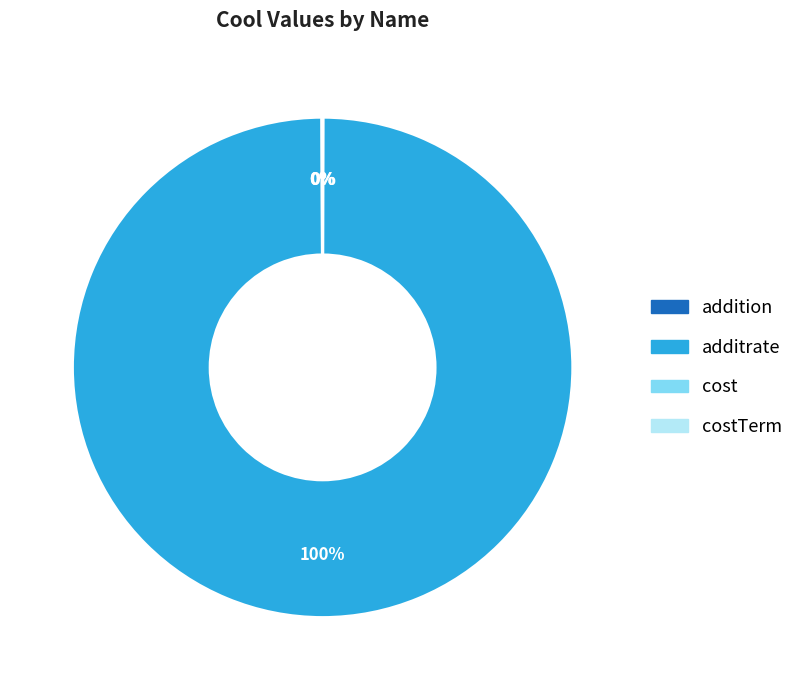

To the nearest percent, what is the average slice percentage?

25%